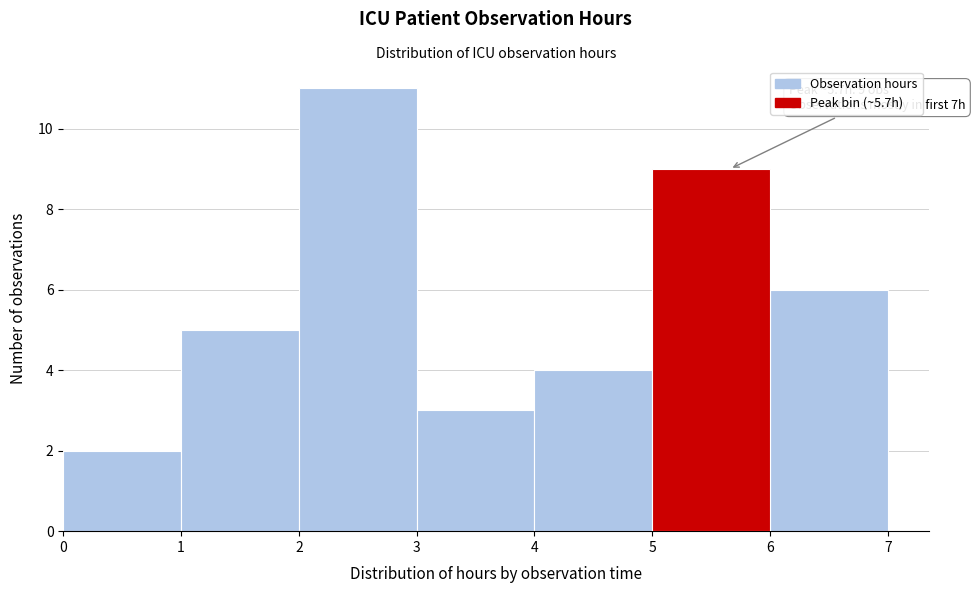

Which range on the x-axis has the tallest bar?

2 to 3